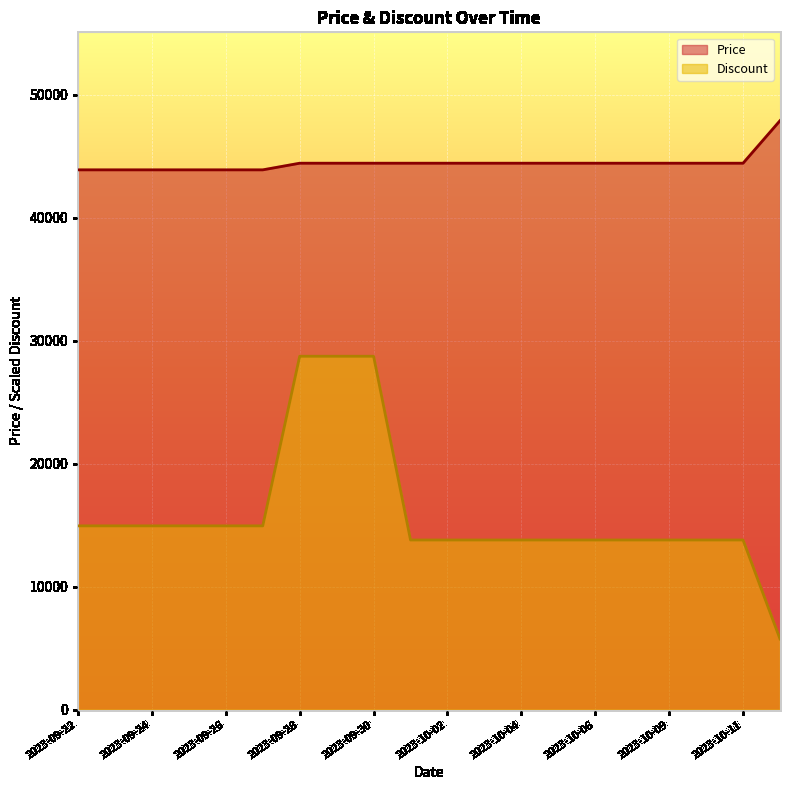

Reading left to right, what are all the values shown in this chart?

Price: 43900.0	43900.0	43900.0	43900.0	43900.0	43900.0	44440.0	44440.0	44440.0	44440.0	44440.0	44440.0	44440.0	44440.0	44440.0	44440.0	44440.0	44440.0	44440.0	47900.0
Discount: 14944.8	14944.8	14944.8	14944.8	14944.8	14944.8	28740.0	28740.0	28740.0	13795.2	13795.2	13795.2	13795.2	13795.2	13795.2	13795.2	13795.2	13795.2	13795.2	5748.0